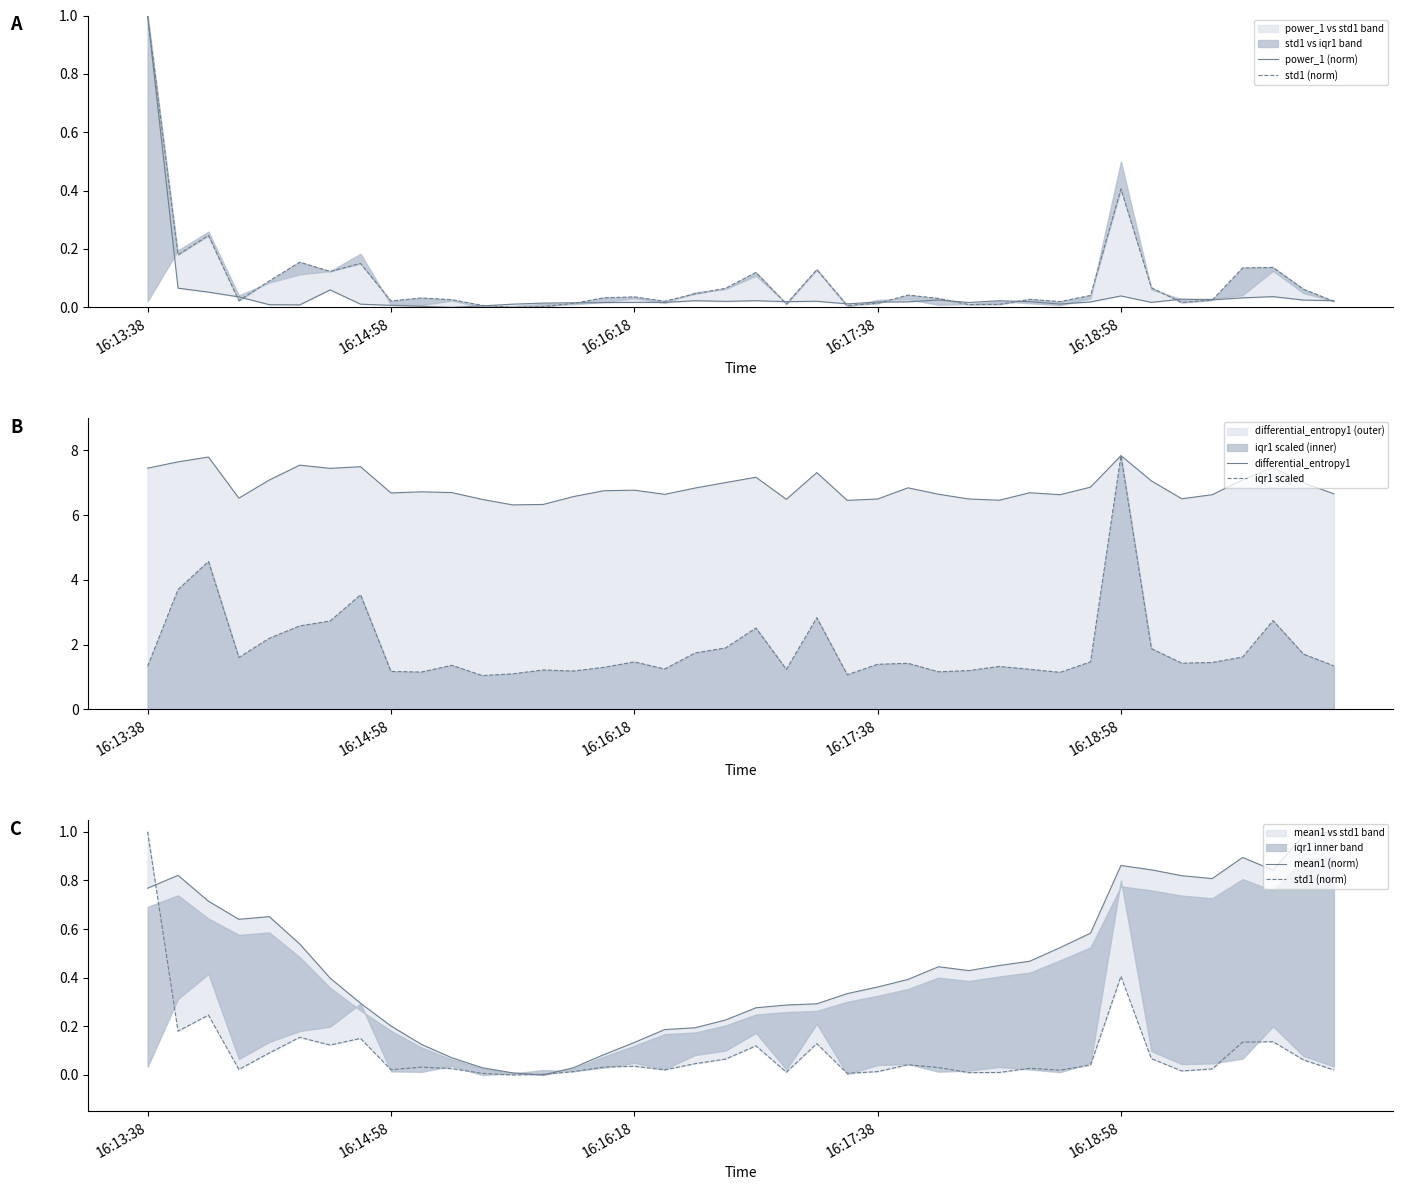

What is the lowest value of the differential_entropy1 series?

6.3